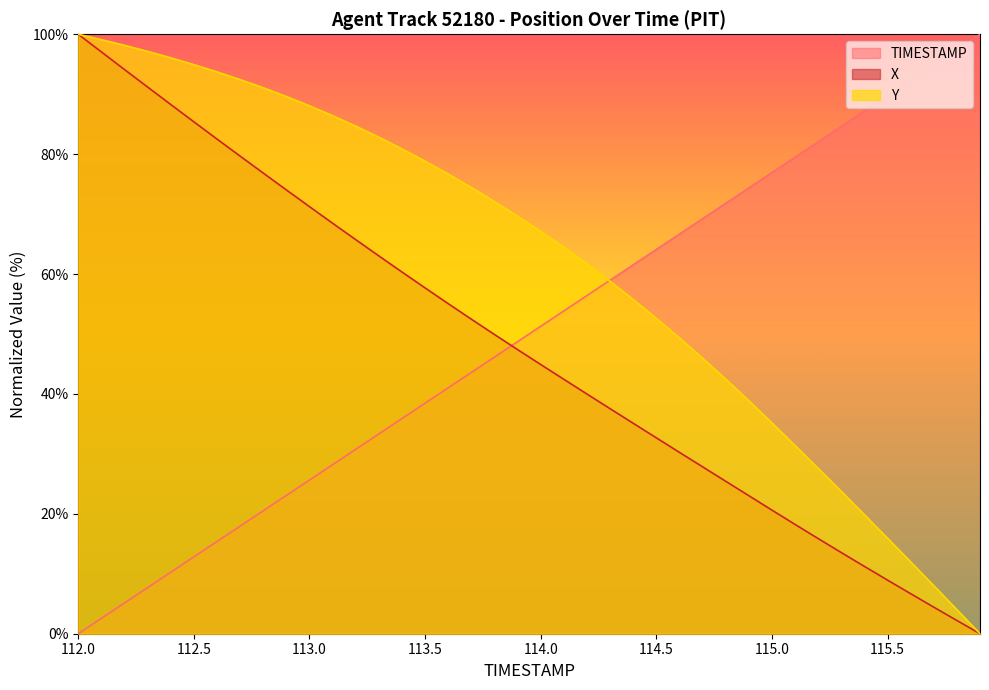

At which label does Y first exceed 69?

112.0